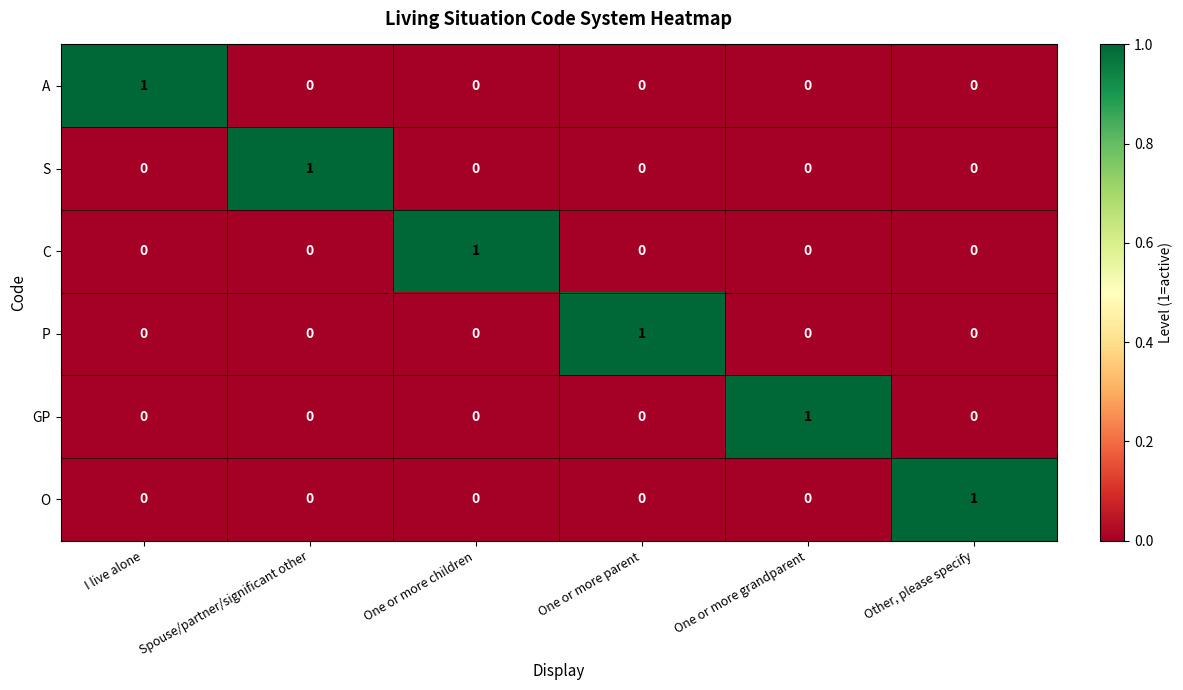

True or false: O has a value of 0 at Spouse/partner/significant other.

True